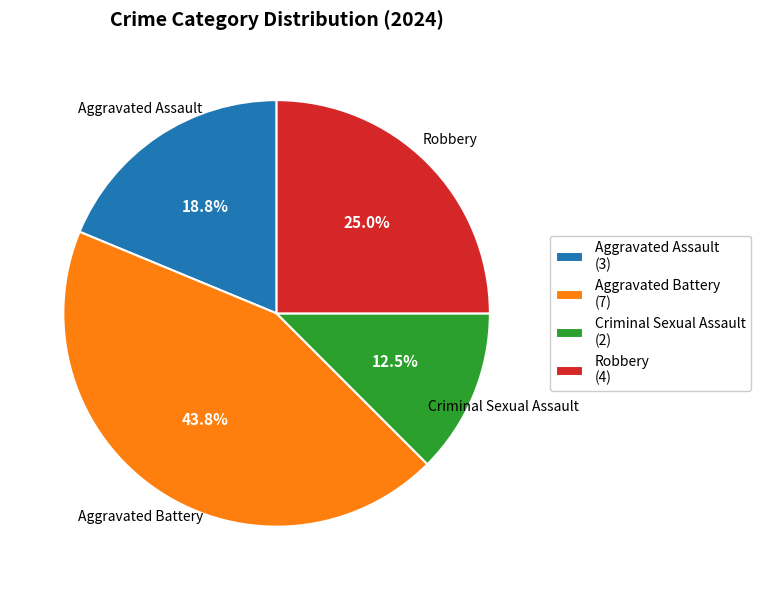

Is there a majority slice in this chart?

No